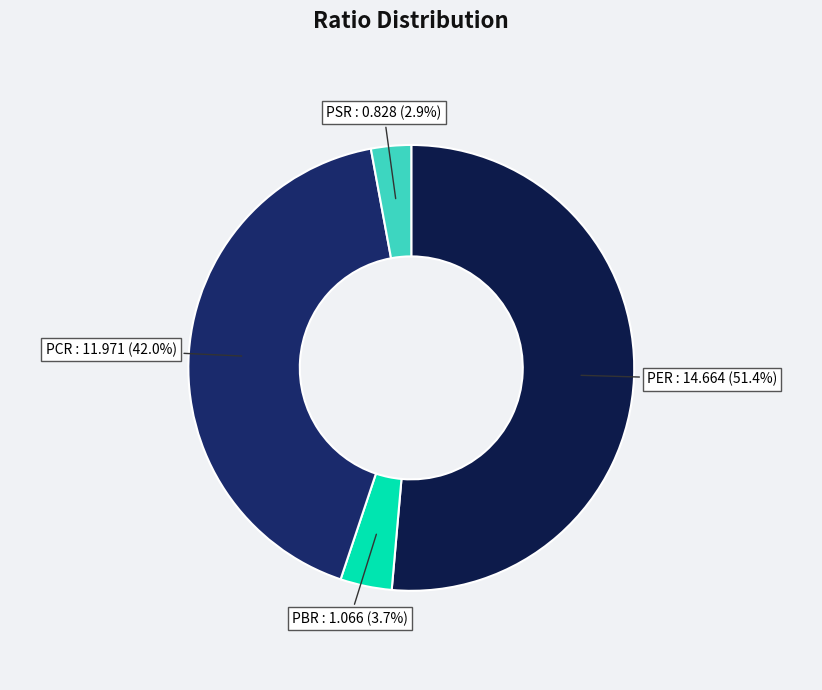

To the nearest percent, what is the combined percentage of PCR and PBR?

46%